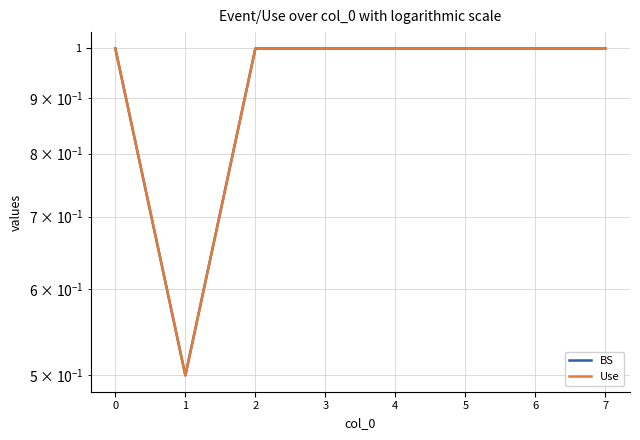

Count the BS values in the range 1 to 2.

7